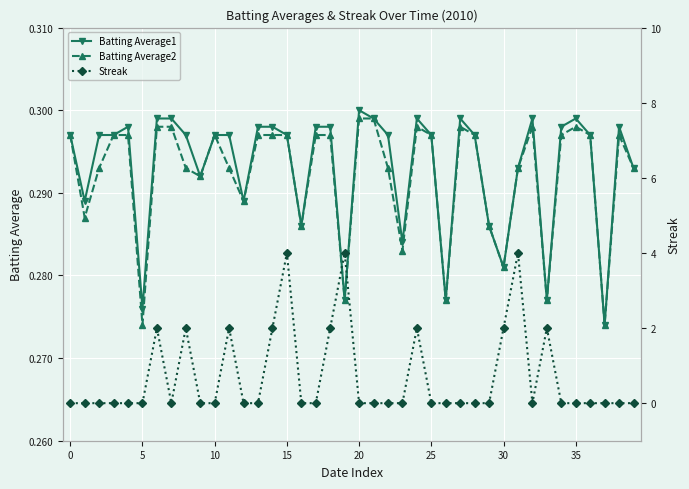

Which series has the largest total across all categories?

Streak